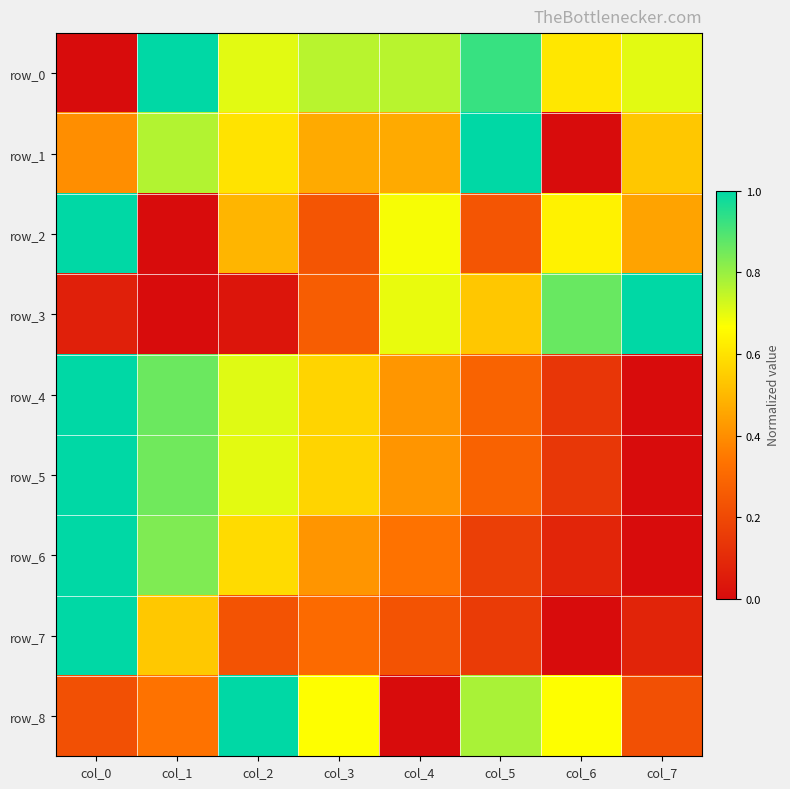

The value of row_1 at col_0 is 0.1. True or false?

False